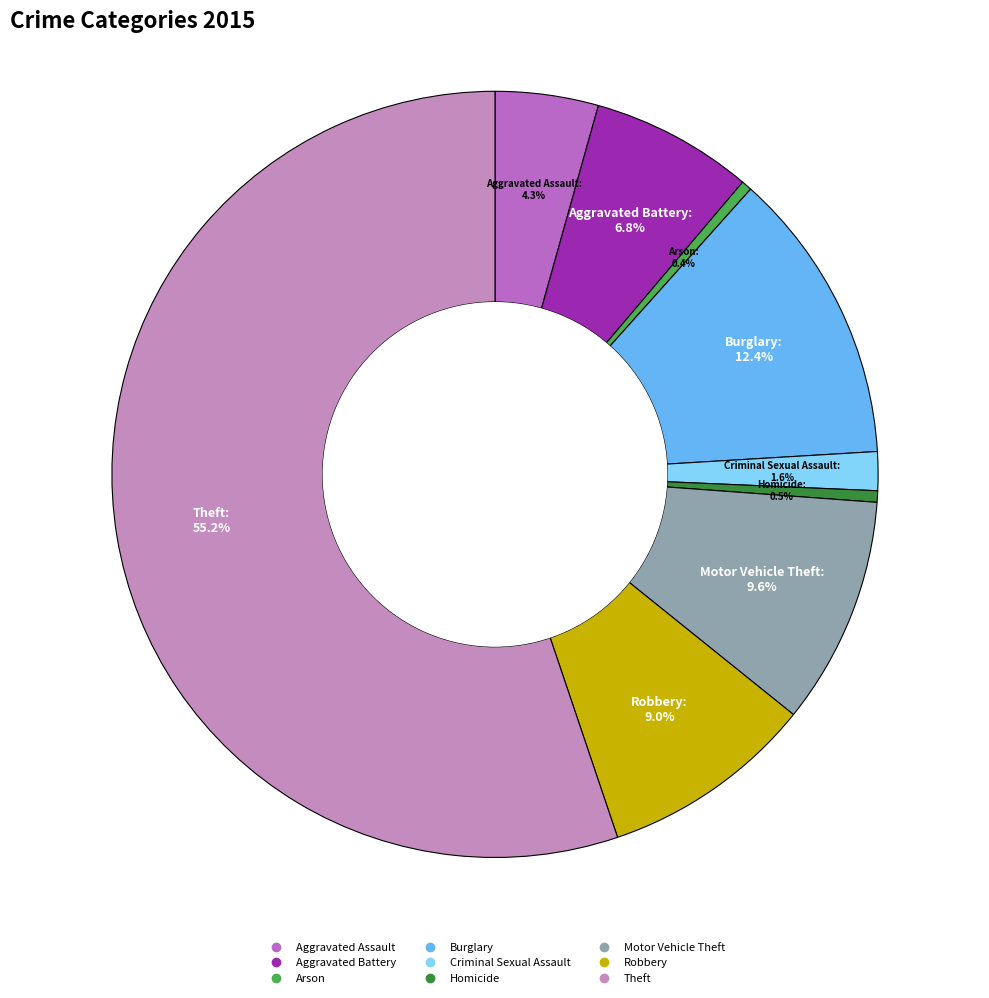

To the nearest percent, what portion does Aggravated Assault represent?

4%